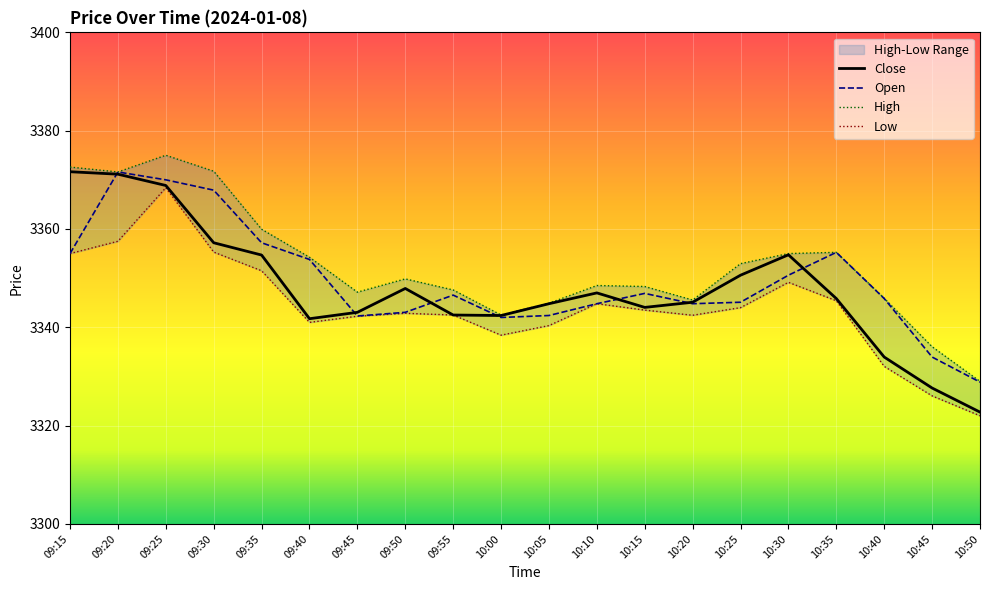

What is the greatest value displayed?

3375.0